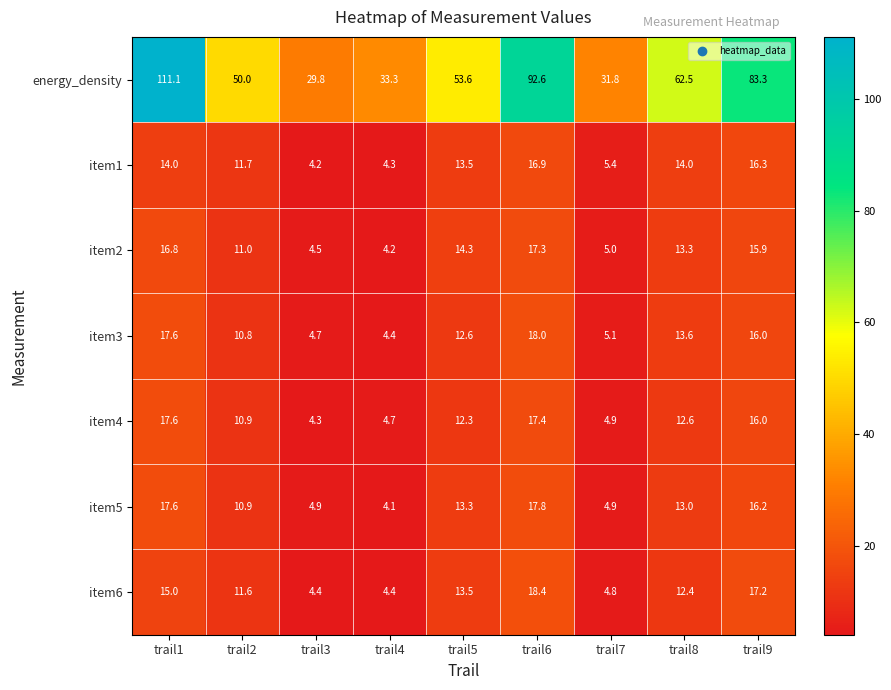

What is the approximate value of item2 at trail8?

13.3